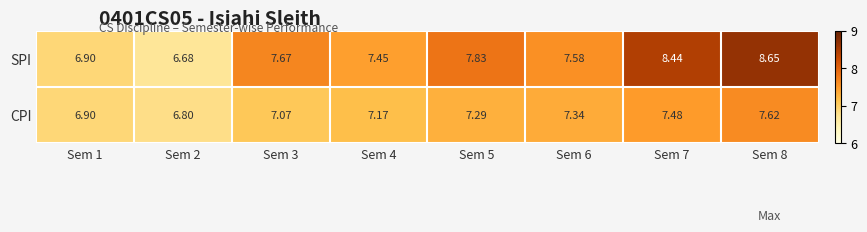

Is the value of SPI at Sem 4 greater than the value of CPI at Sem 2?

Yes